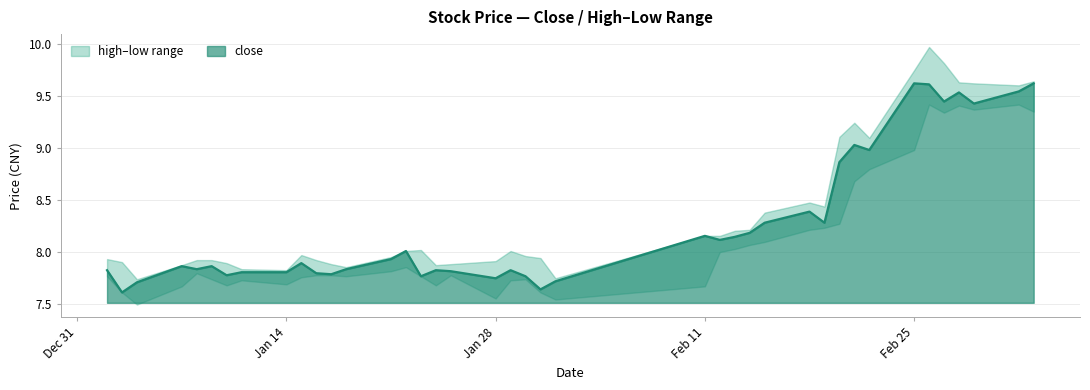

What is the sum of all high values?

335.3